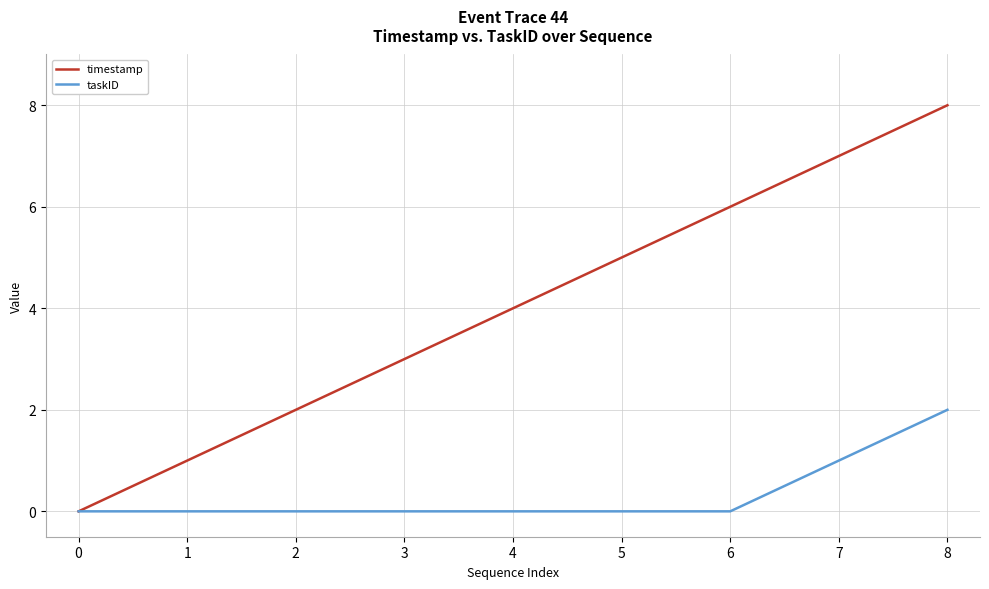

True or false: taskID has a value of 1 at 6.

False